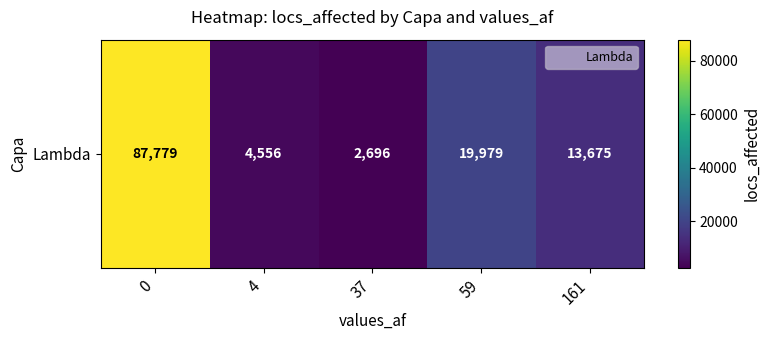

What is the change in value from 4 to 59?

+15423